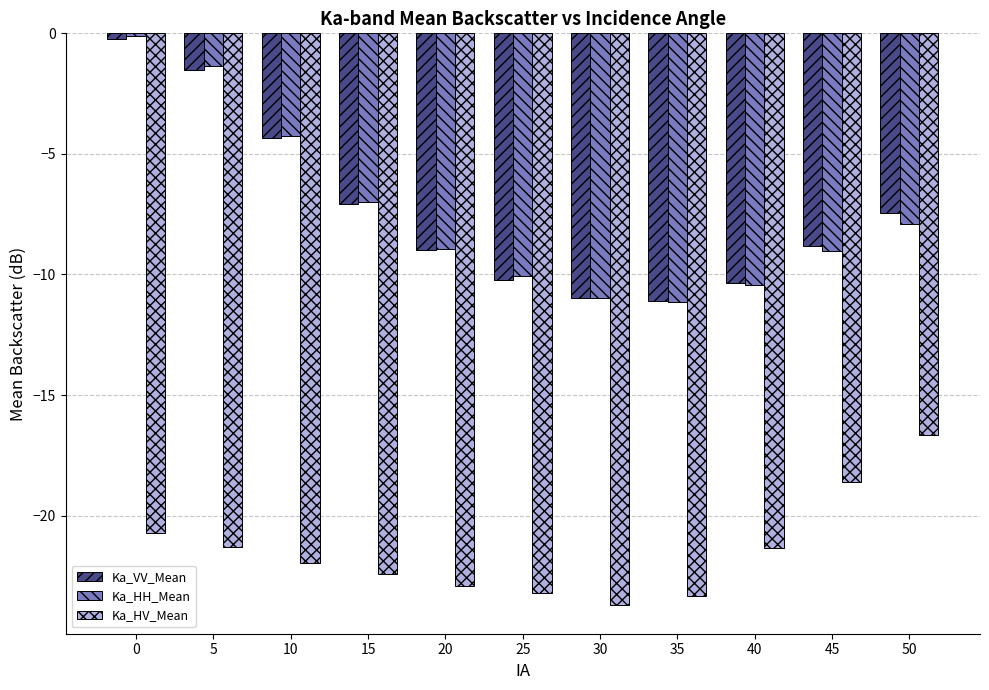

Which series has the largest range (max minus min)?

Ka_HH_Mean